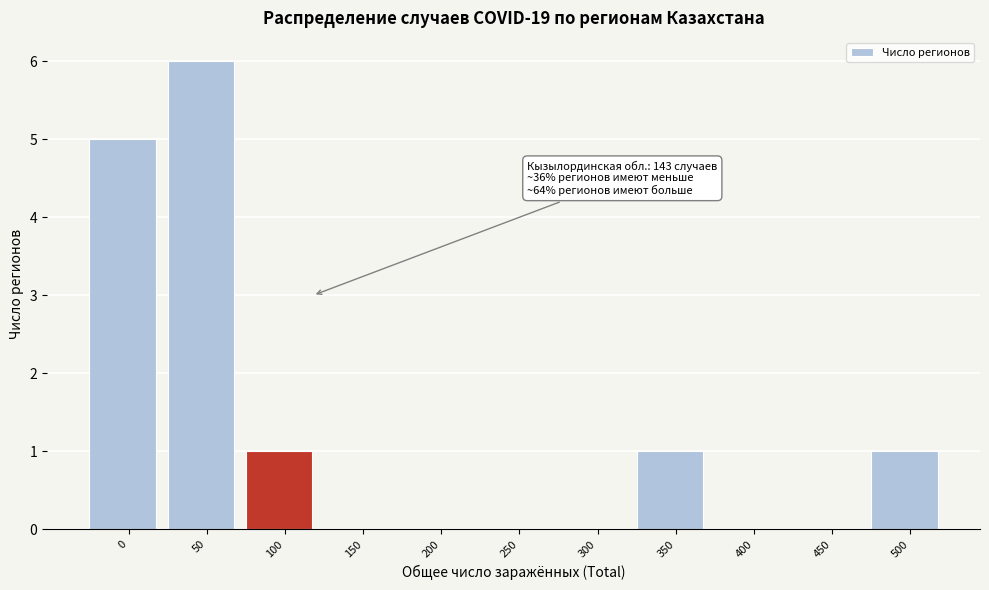

Reading right to left, transcribe all the data shown in this chart.

500=1	450=0	400=0	350=1	300=0	250=0	200=0	150=0	100=1	50=6	0=5